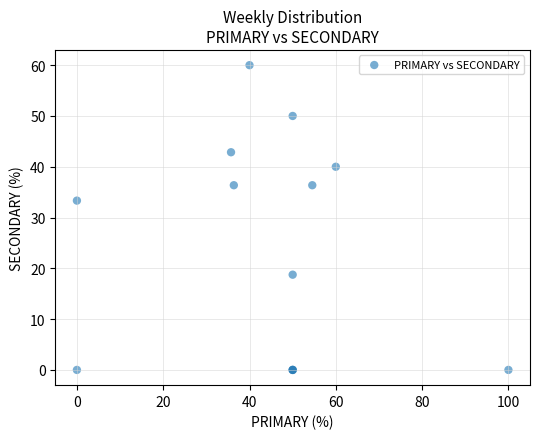

What Y value in the scatter plot is closest to 30?

33.3